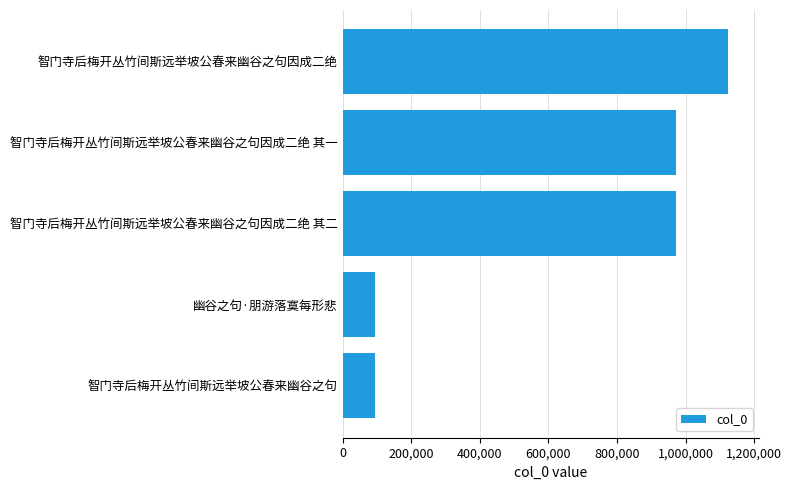

What is the change in value from 幽谷之句·朋游落寞每形悲 to 智门寺后梅开丛竹间斯远举坡公春来幽谷之句因成二绝?

+1028162